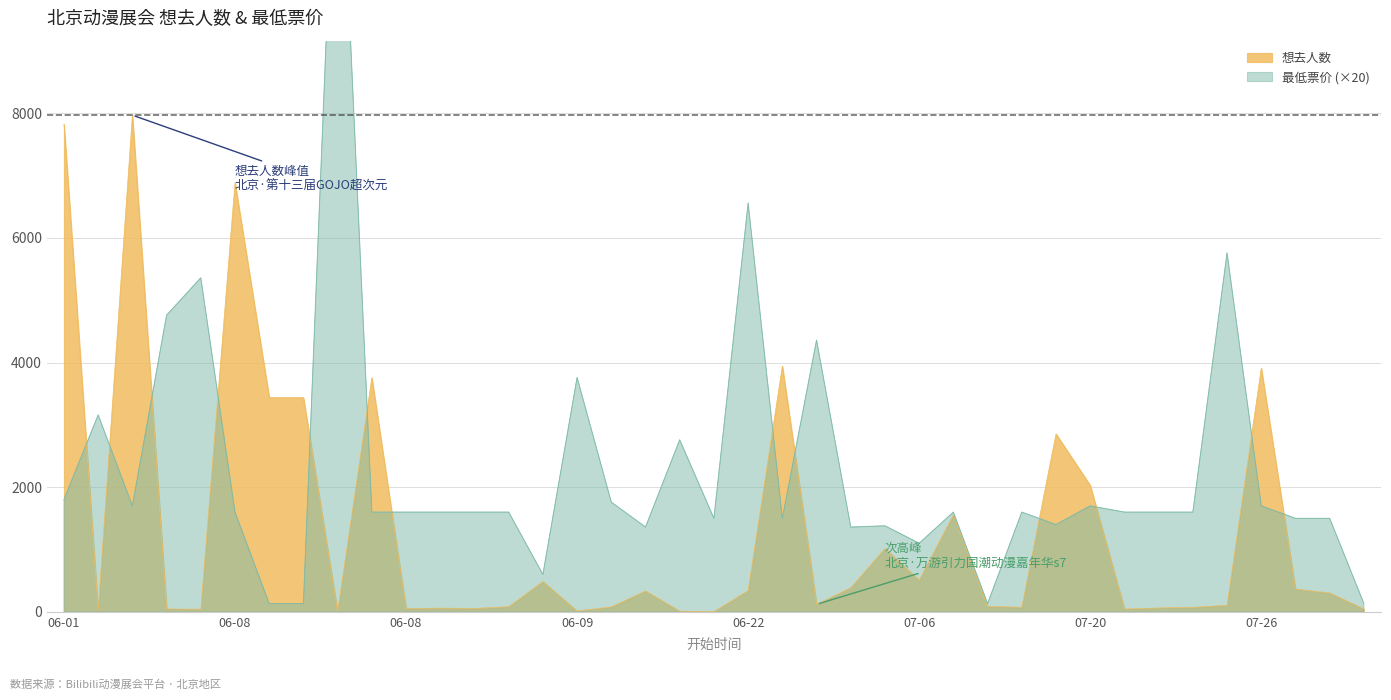

List the series in order of their peak value, lowest first.

想去人数, 最低票价